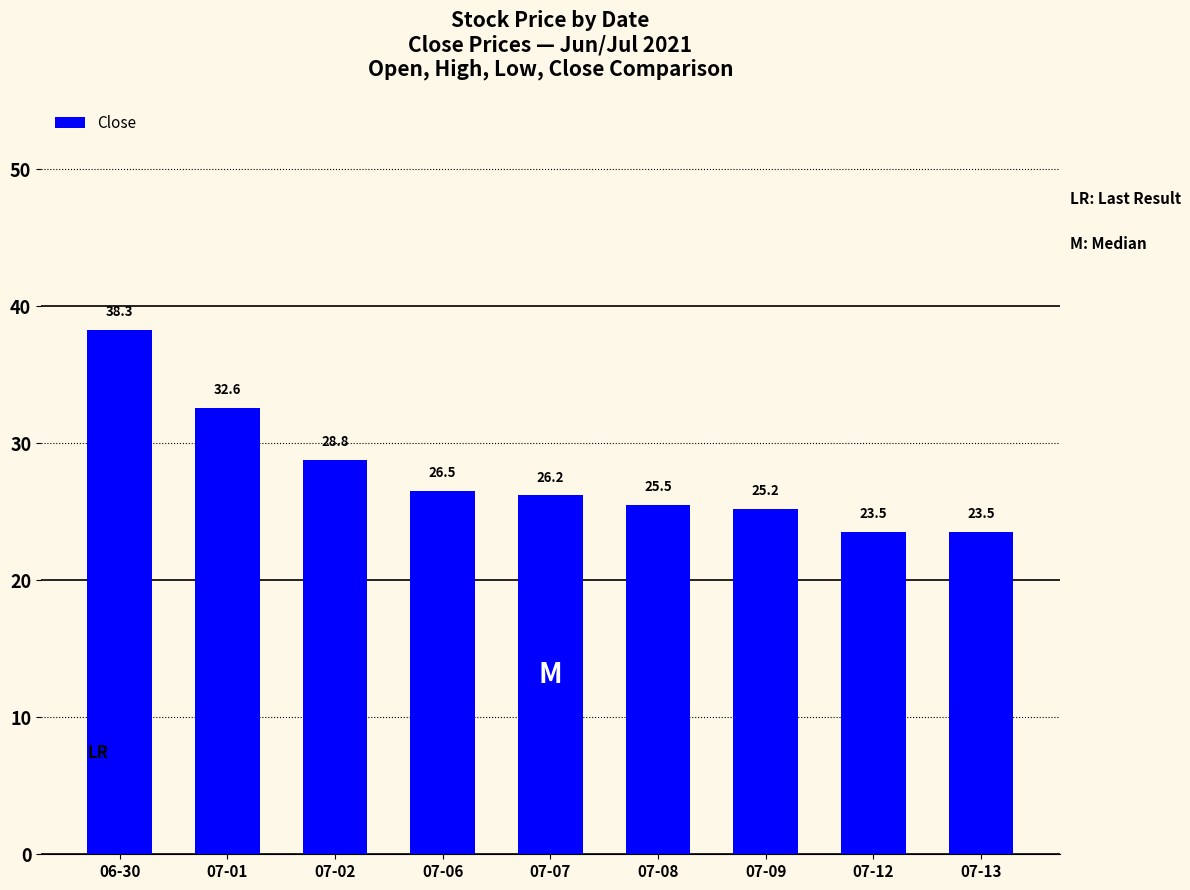

The value at 06-30 is 38.3. True or false?

True